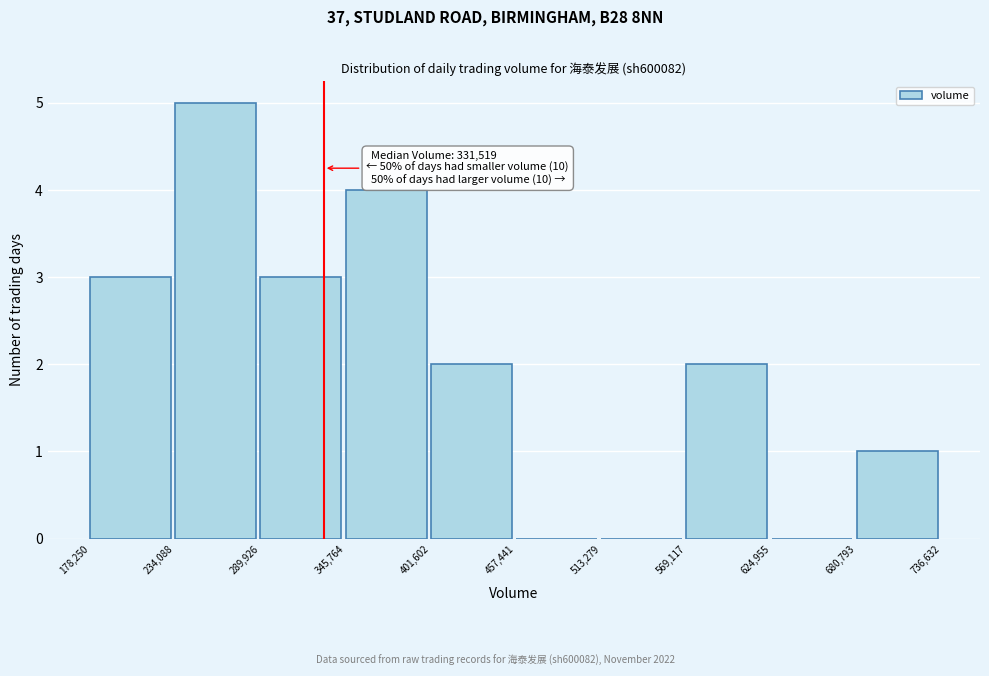

Over which range of the x-axis is the bar tallest?

234,088 to 289,926